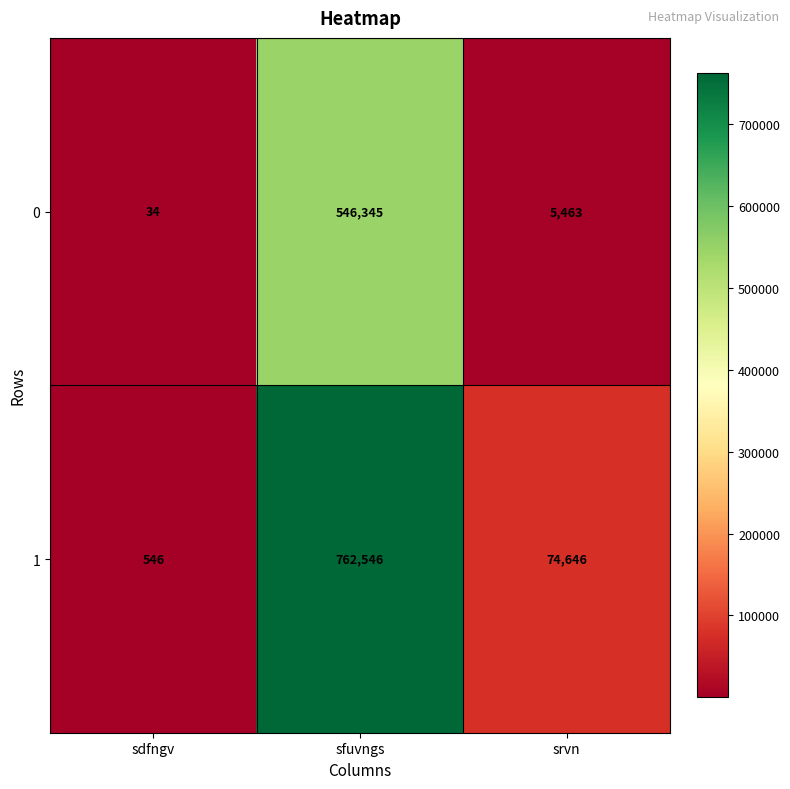

Rank the series by their maximum value, from lowest to highest.

0, 1